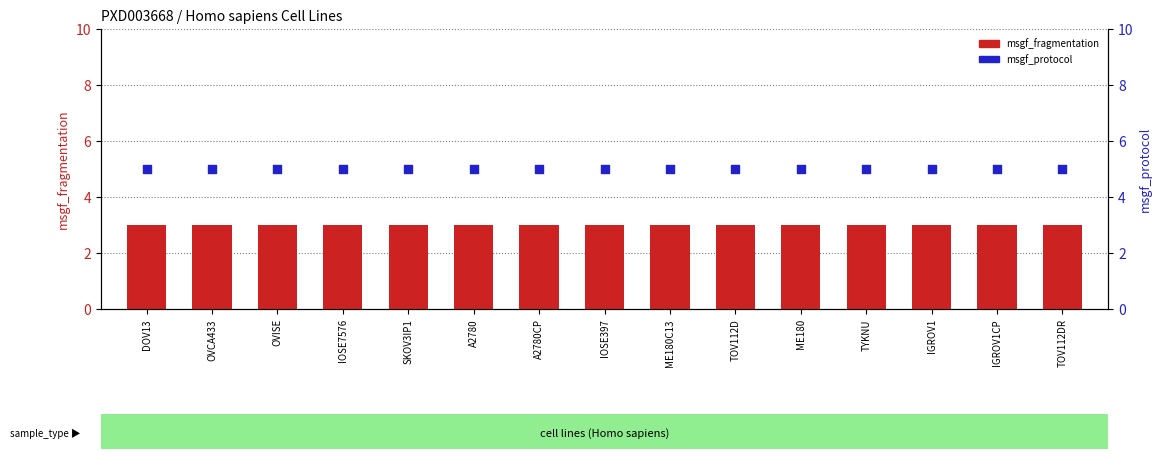

What are all the series names shown in the legend?

msgf_fragmentation, msgf_protocol